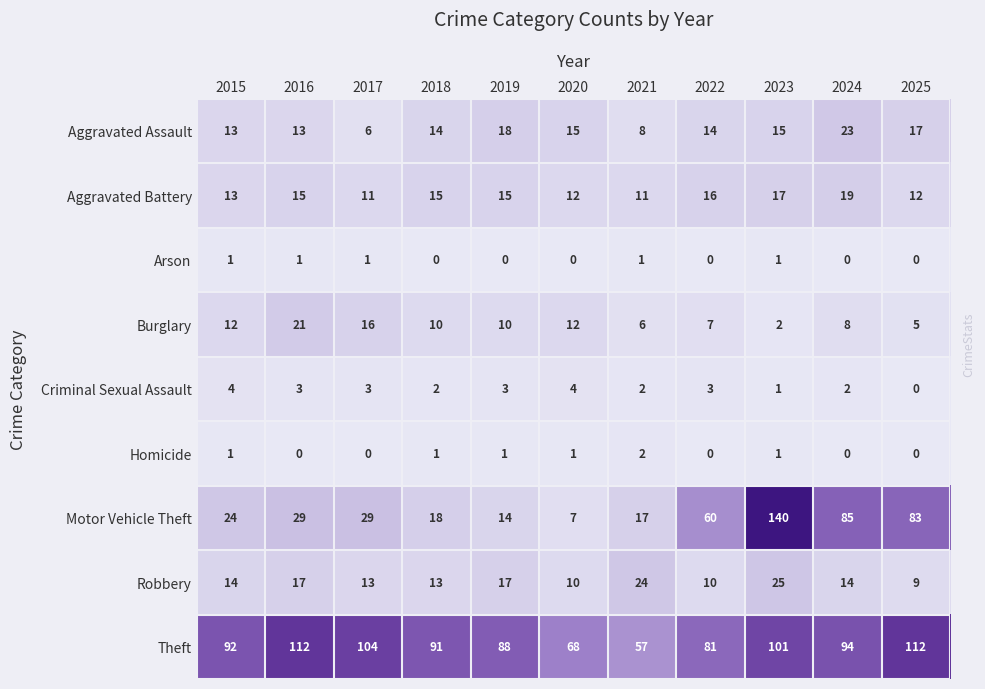

True or false: Aggravated Assault has a value of 27 at 2020.

False